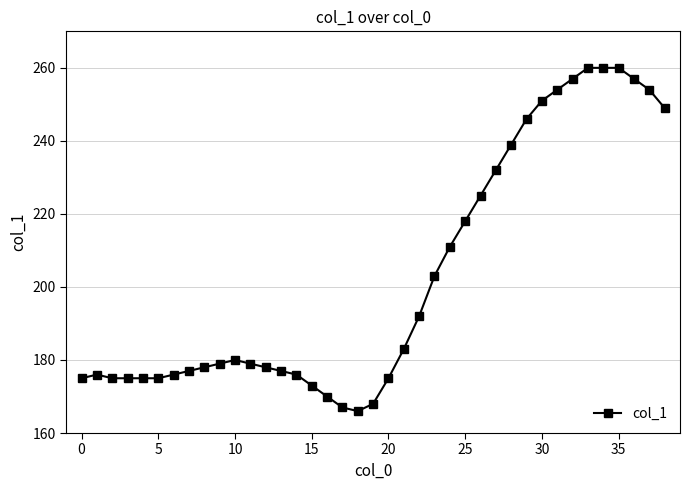

What is the sum of all values?

7921